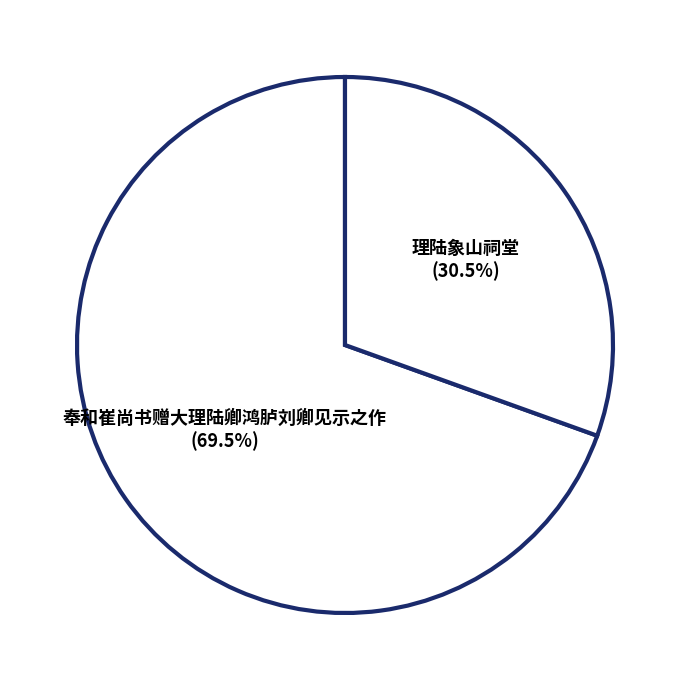

What is the smallest slice in the pie chart?

理陆象山祠堂